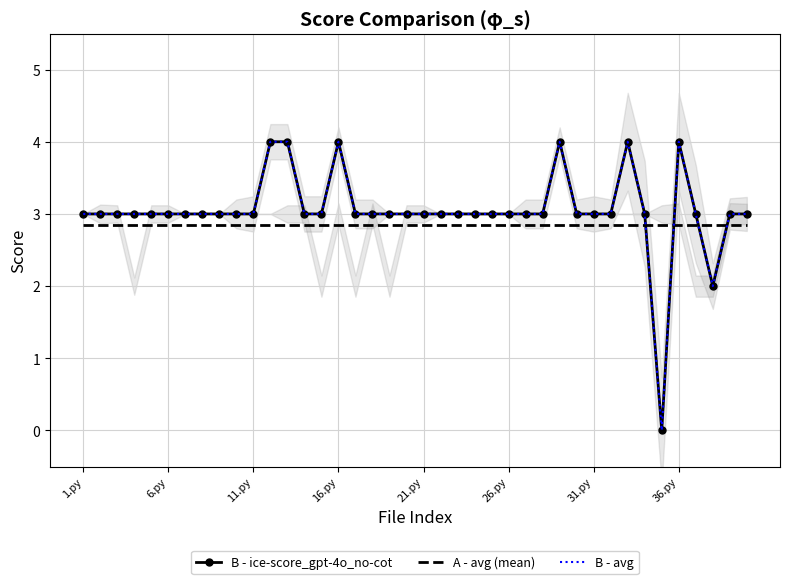

Reading right to left, what are all the values shown in this chart?

B - ice-score_gpt-4o_no-cot: 3.0	3.0	2.0	3.0	4.0	0.0	3.0	4.0	3.0	3.0	3.0	4.0	3.0	3.0	3.0	3.0	3.0	3.0	3.0	3.0	3.0	3.0	3.0	3.0	4.0	3.0	3.0	4.0	4.0	3.0	3.0	3.0	3.0	3.0	3.0	3.0	3.0	3.0	3.0	3.0
A - avg (mean): 2.9	2.9	2.9	2.9	2.9	2.9	2.9	2.9	2.9	2.9	2.9	2.9	2.9	2.9	2.9	2.9	2.9	2.9	2.9	2.9	2.9	2.9	2.9	2.9	2.9	2.9	2.9	2.9	2.9	2.9	2.9	2.9	2.9	2.9	2.9	2.9	2.9	2.9	2.9	2.9
B - avg: 3.0	3.0	2.0	3.0	4.0	0.0	3.0	4.0	3.0	3.0	3.0	4.0	3.0	3.0	3.0	3.0	3.0	3.0	3.0	3.0	3.0	3.0	3.0	3.0	4.0	3.0	3.0	4.0	4.0	3.0	3.0	3.0	3.0	3.0	3.0	3.0	3.0	3.0	3.0	3.0